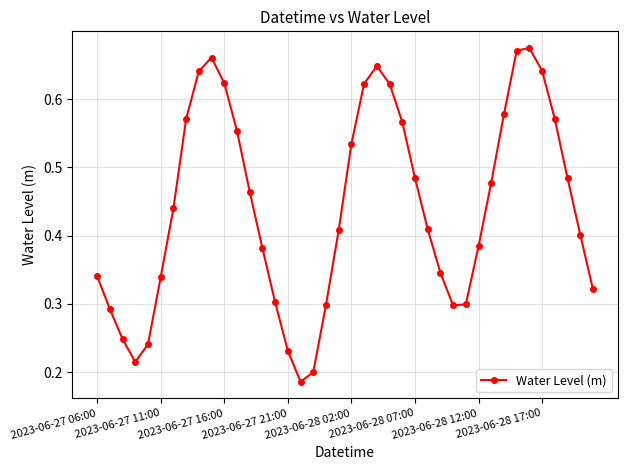

True or false: the data has more than 2 interior local peaks.

True